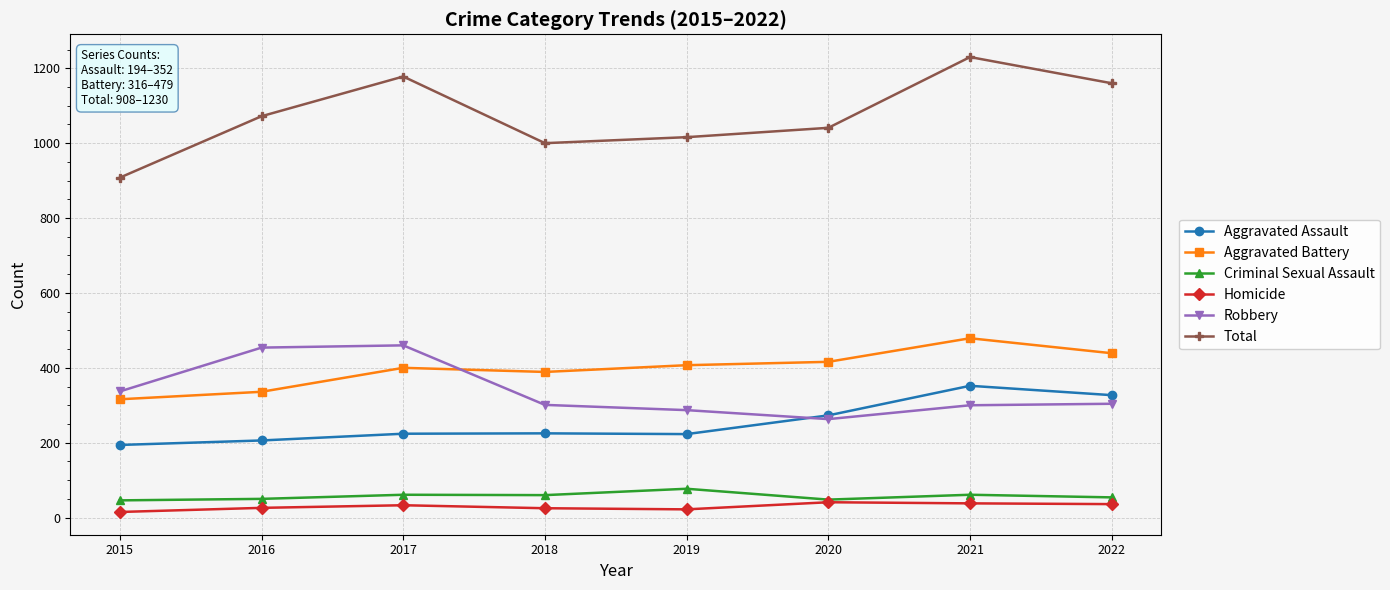

What is the value of the Aggravated Assault point at the 1st from the left?

194